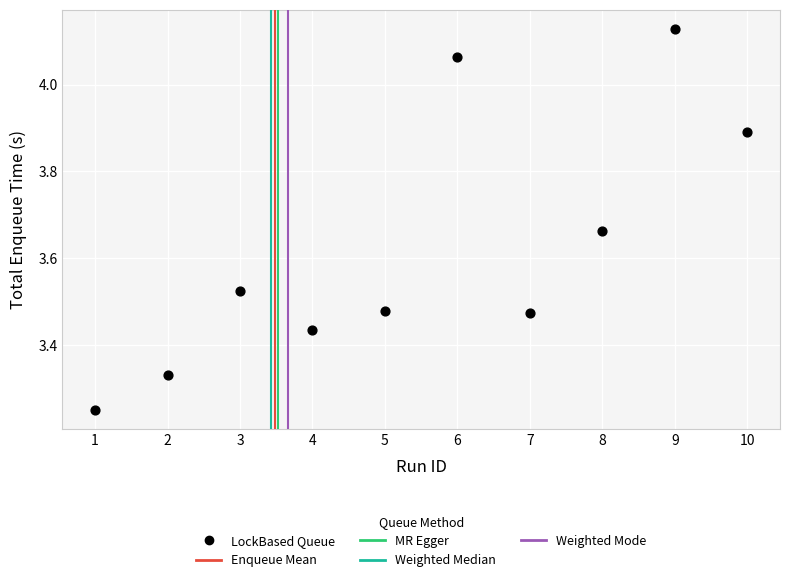

What is the average X value?

5.5